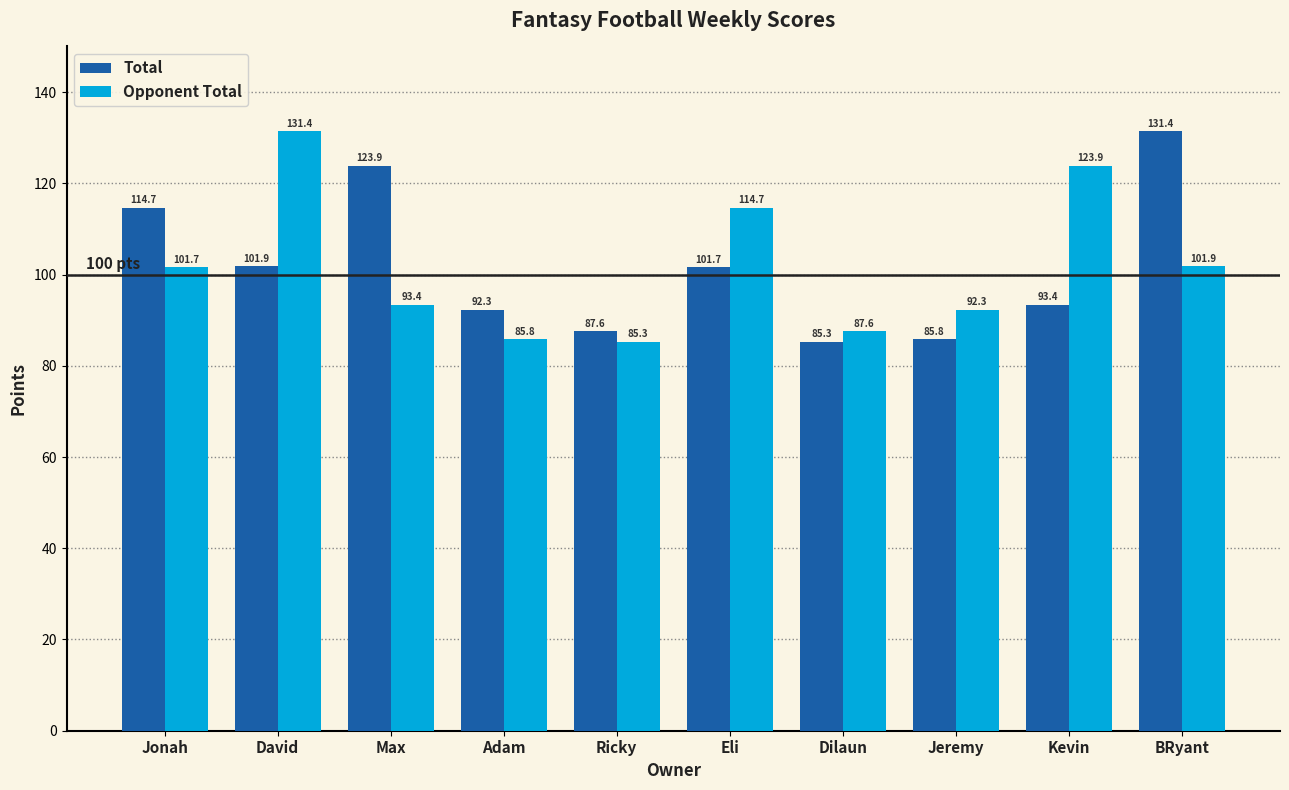

List the labels in order of Opponent Total value, largest first.

David, Kevin, Eli, BRyant, Jonah, Max, Jeremy, Dilaun, Adam, Ricky